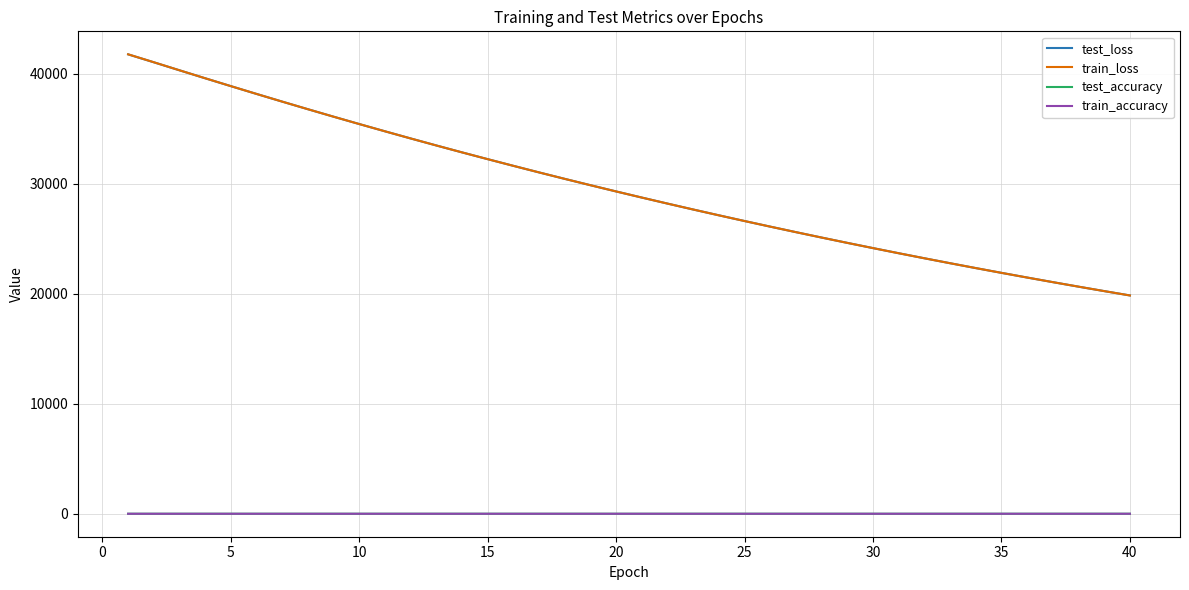

True or false: train_loss and train_accuracy intersect in this chart.

False